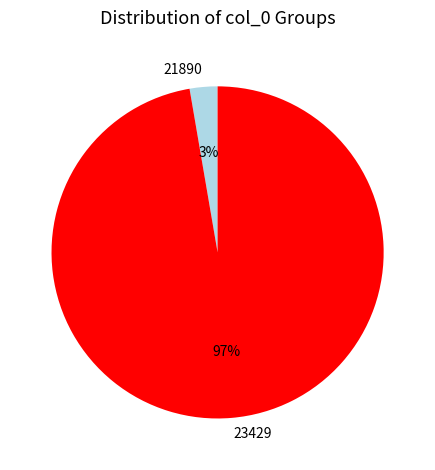

Between 21890 and 23429, which is larger?

23429